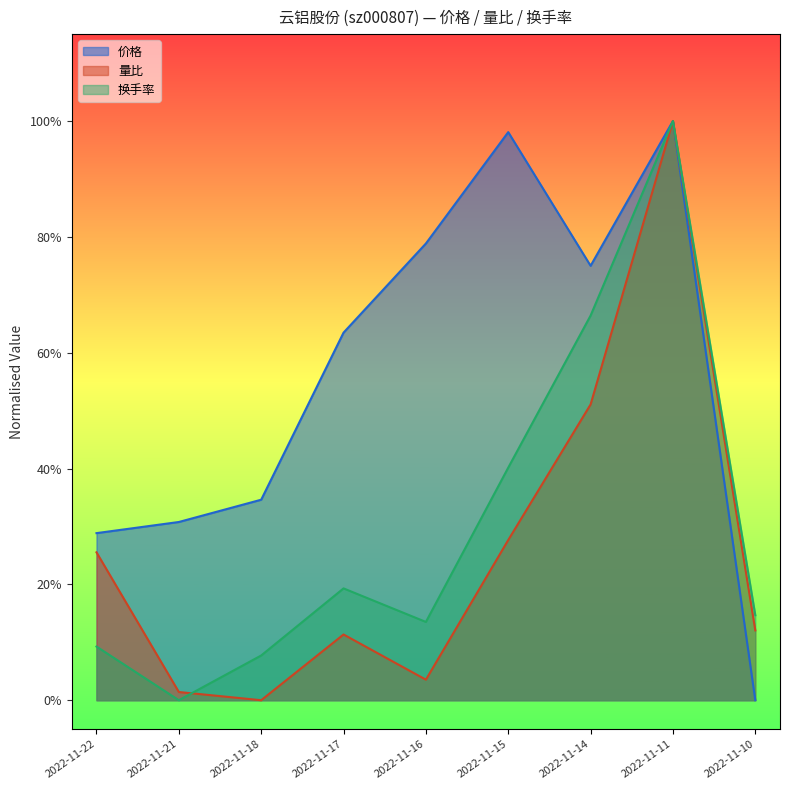

At how many categories does at least one series exceed 0?

9